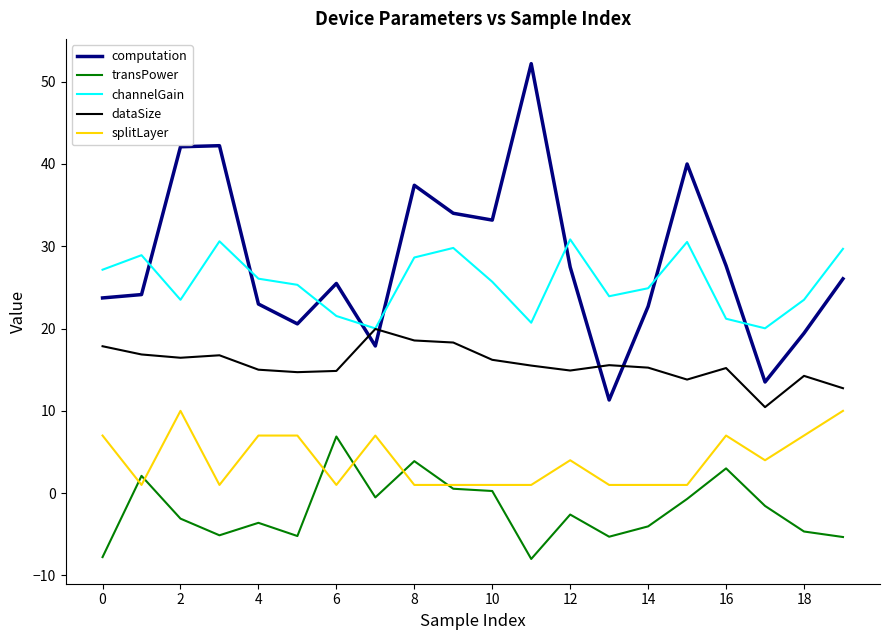

What is the difference between the second highest and second lowest values in the splitLayer series?

9.0